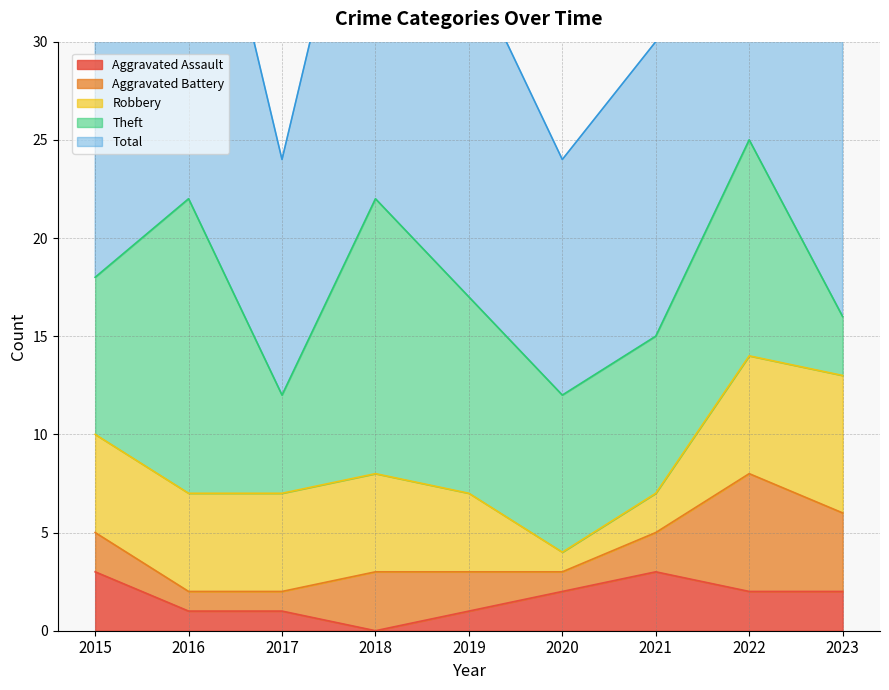

How many data points in Theft are above 8?

4